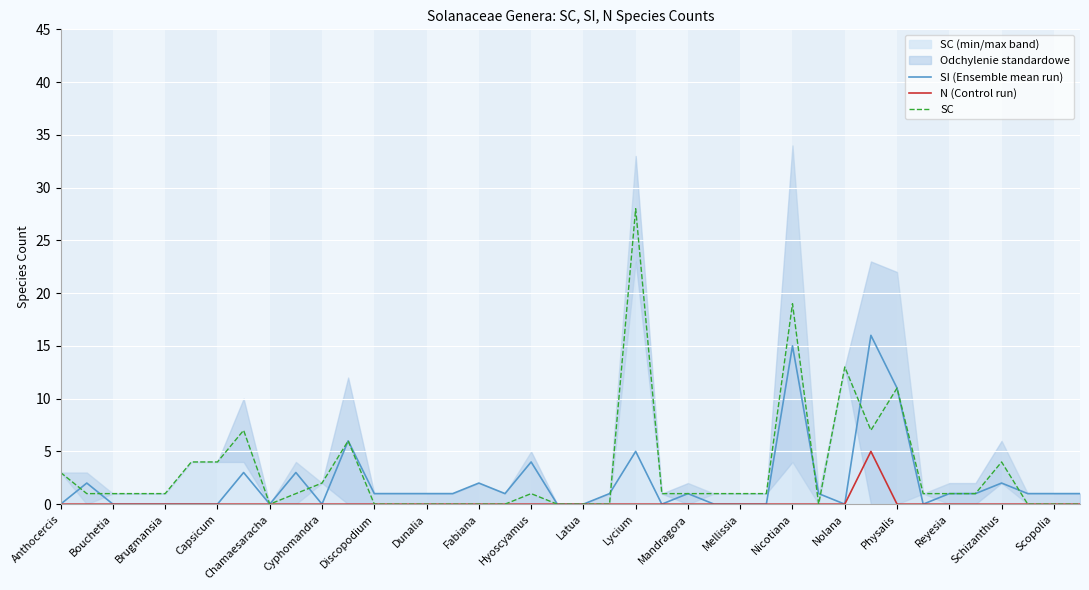

List the series in order of their peak value, highest first.

SC, SI (Ensemble mean run), N (Control run)